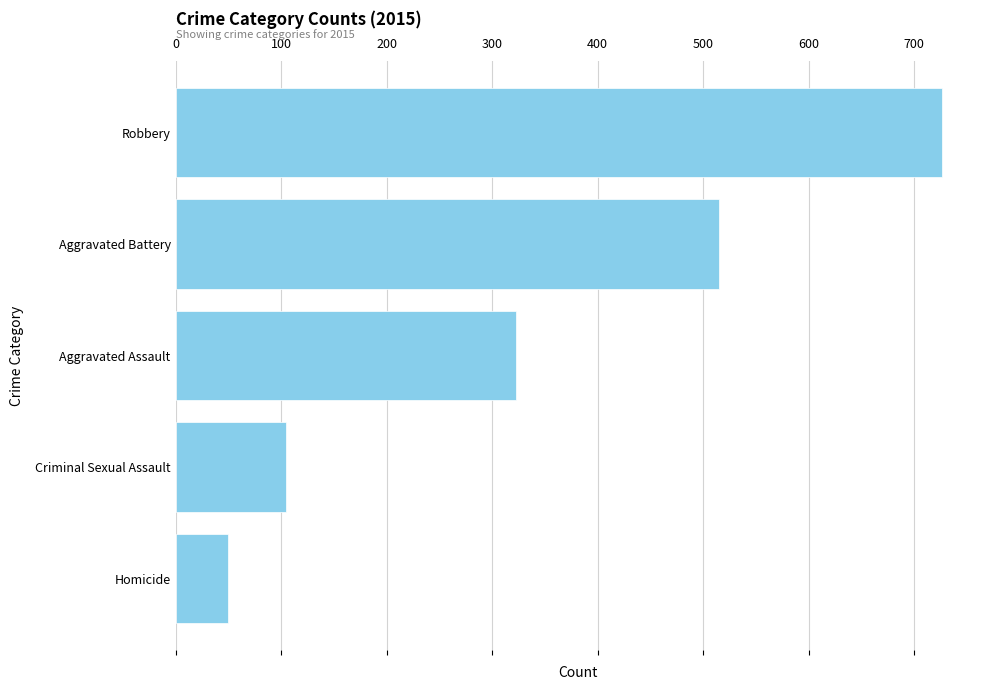

Where is the data nearest to the value 388?

Aggravated Assault